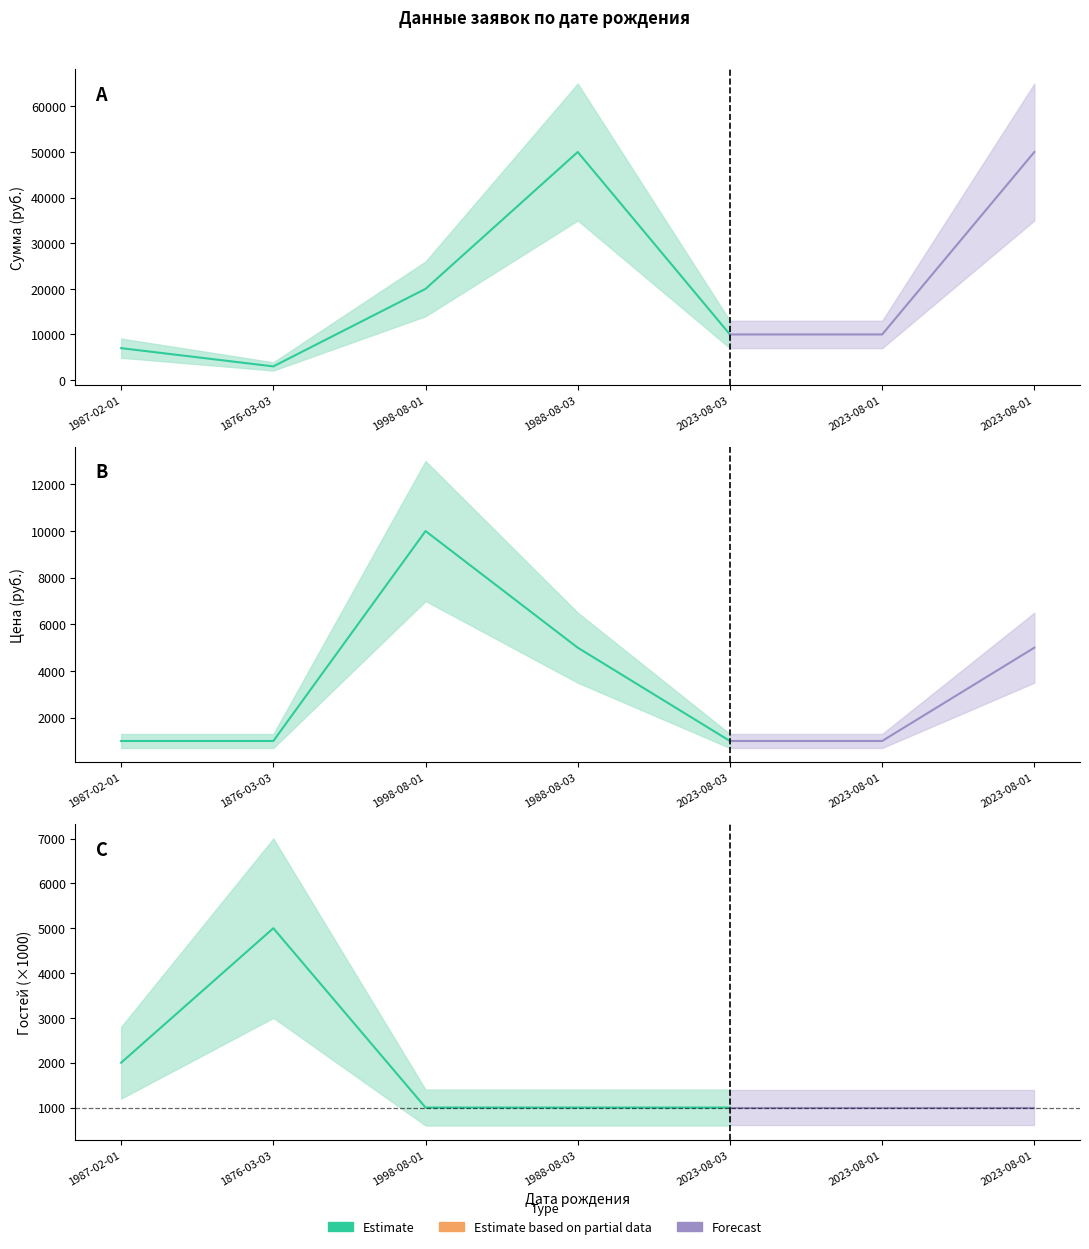

Between 1988-08-03 and 2023-08-01, which series saw the biggest shift?

Сумма